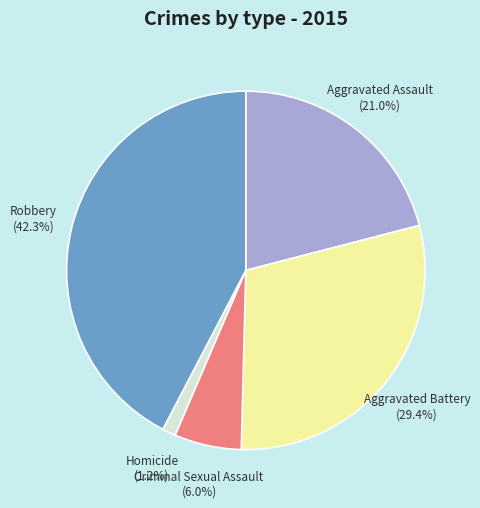

To the nearest percent, what percentage of the pie is Robbery?

42%